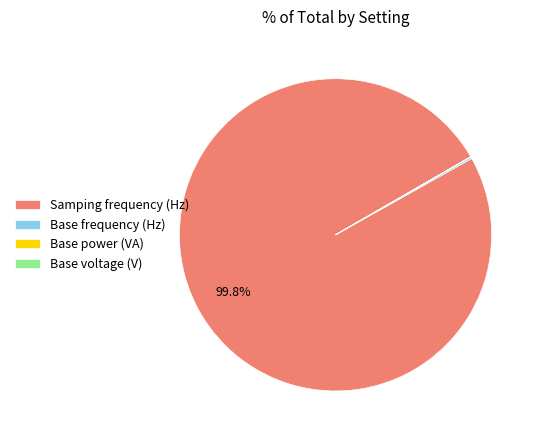

How much of the chart is everything except Samping frequency (Hz)?

0.2%